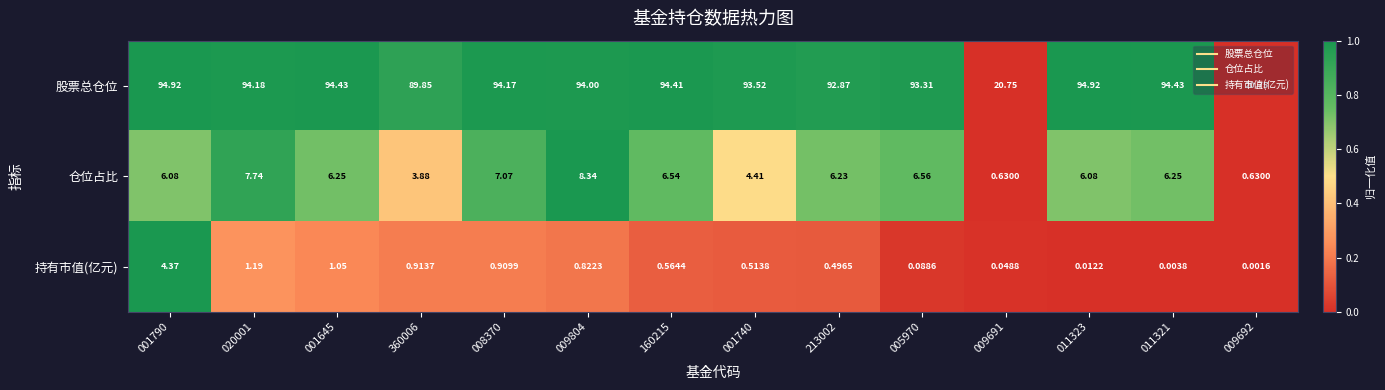

Rank the series by their maximum value, from lowest to highest.

持有市值(亿元), 仓位占比, 股票总仓位